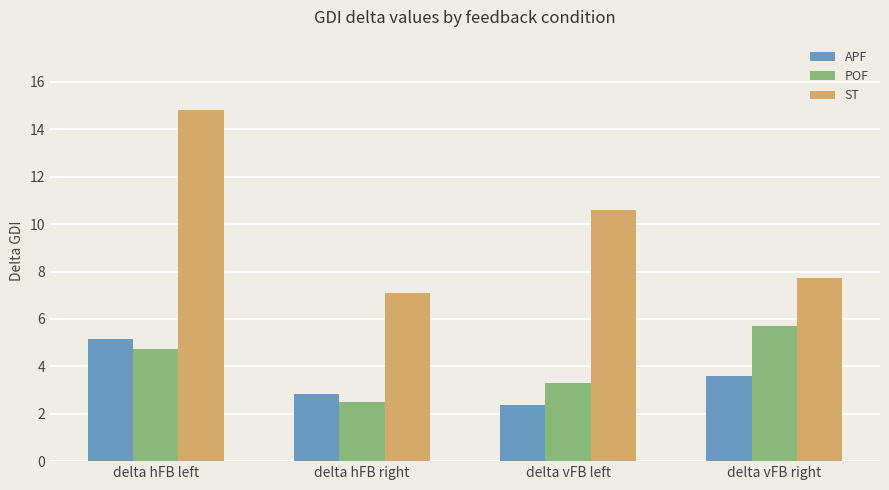

What are all the series names shown in the legend?

APF, POF, ST